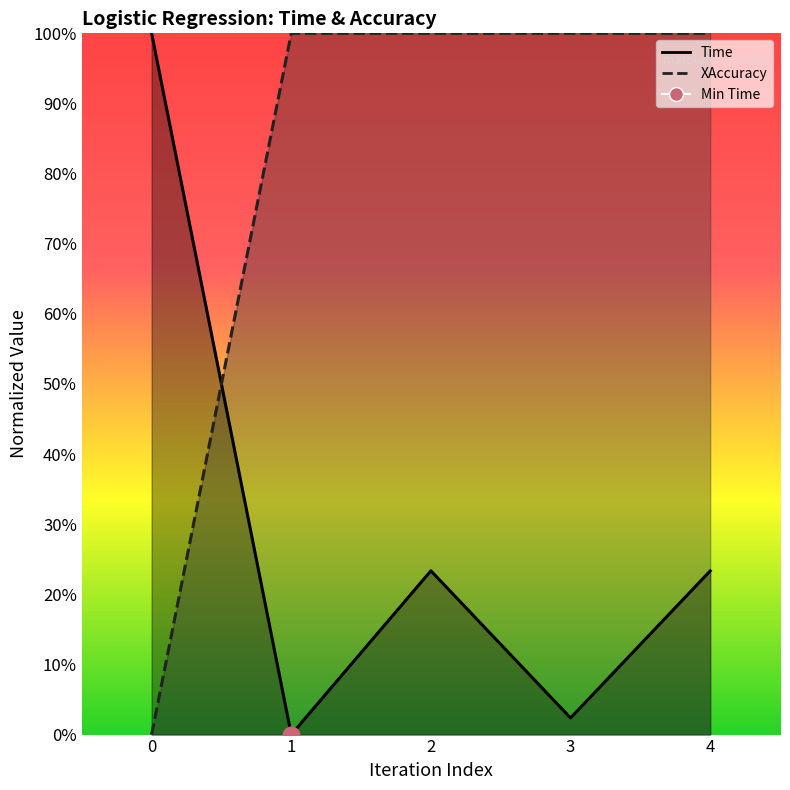

Does the chart have visible grid lines?

No